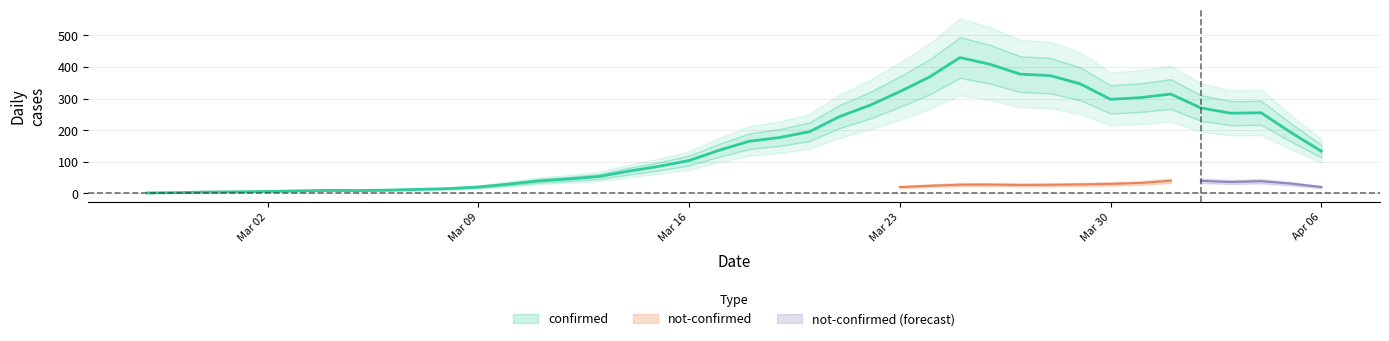

What is the greatest value displayed?

524